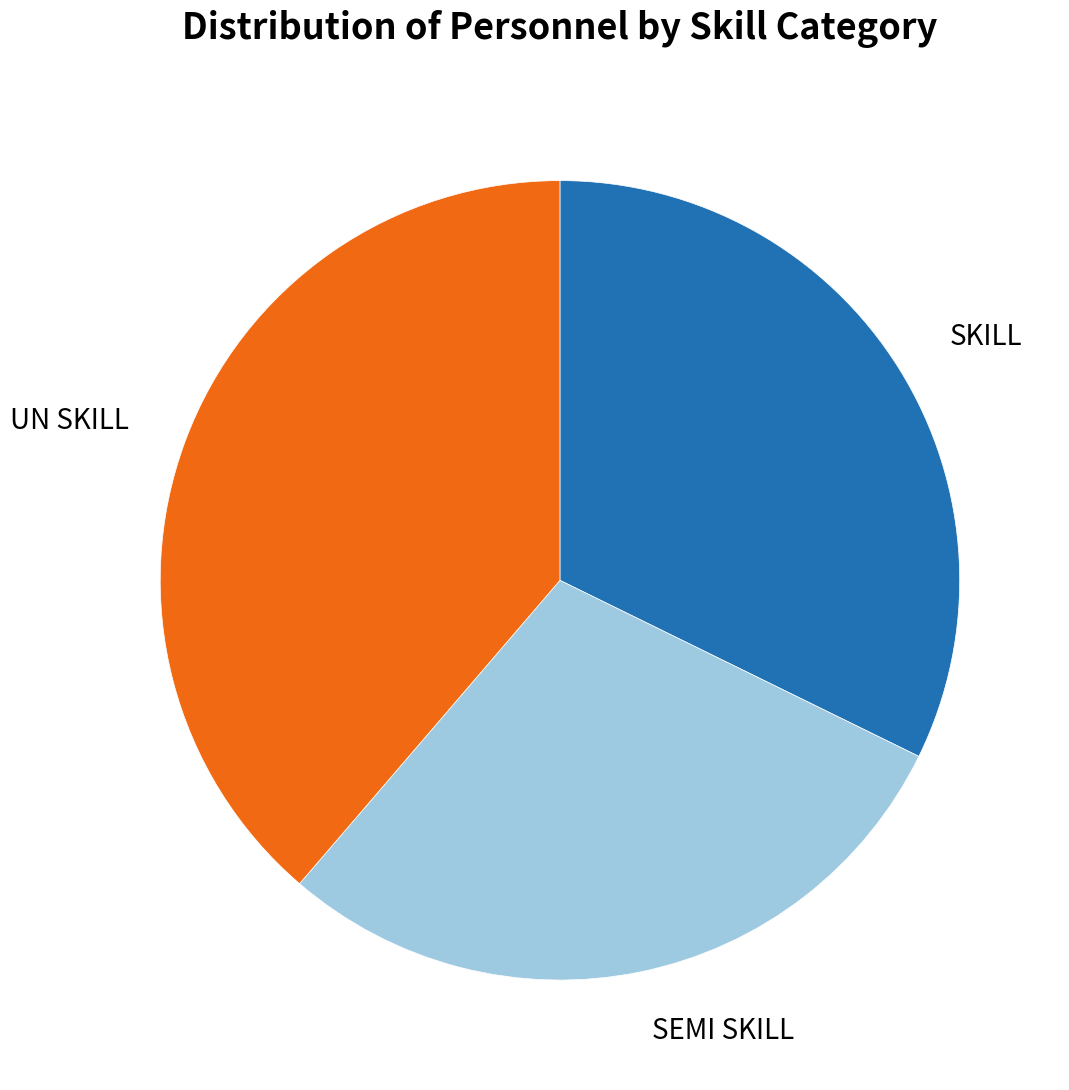

Is it true that SEMI SKILL is 29% of the pie?

True